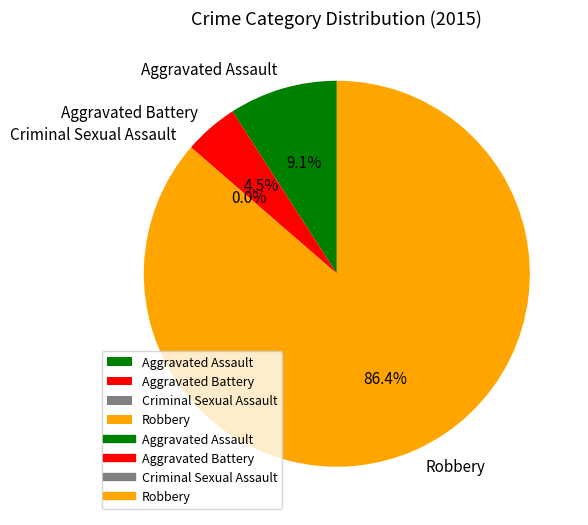

Do Aggravated Assault and Aggravated Battery together represent more than half of the pie?

No